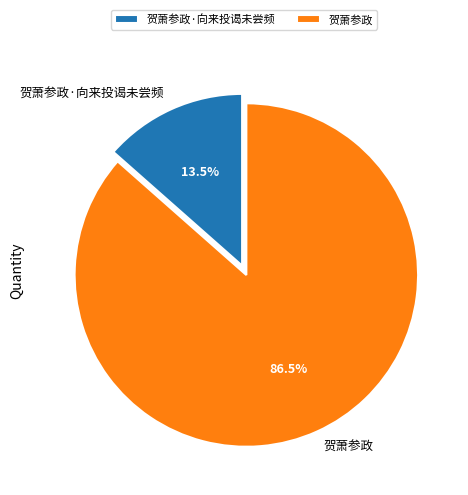

Is there a majority slice in this chart?

Yes